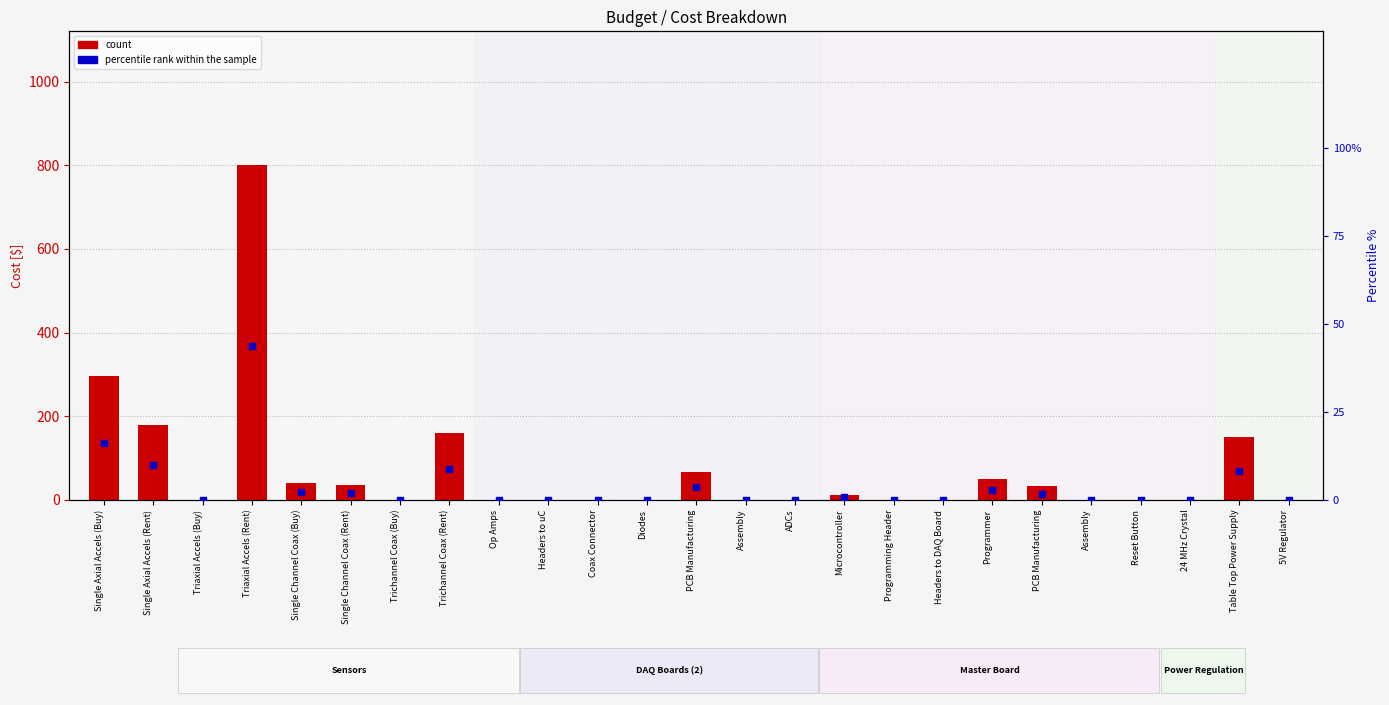

Which series has the largest total across all categories?

count